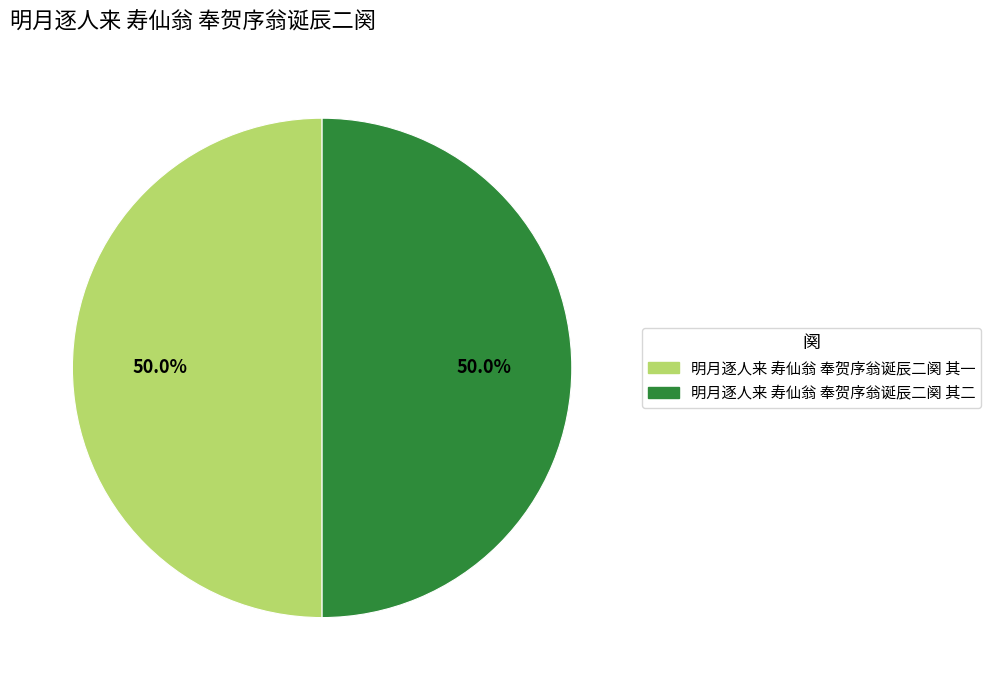

What percentage do 明月逐人来 寿仙翁 奉贺序翁诞辰二阕 其一 and 明月逐人来 寿仙翁 奉贺序翁诞辰二阕 其二 together represent?

100.0%